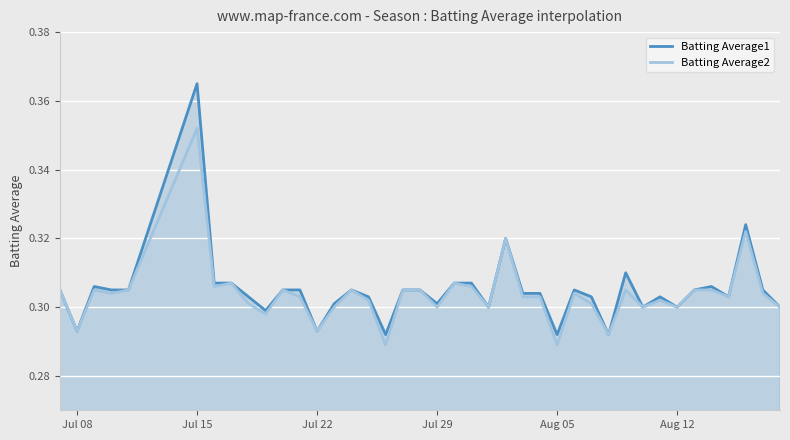

At how many categories does at least one series exceed 0?

40